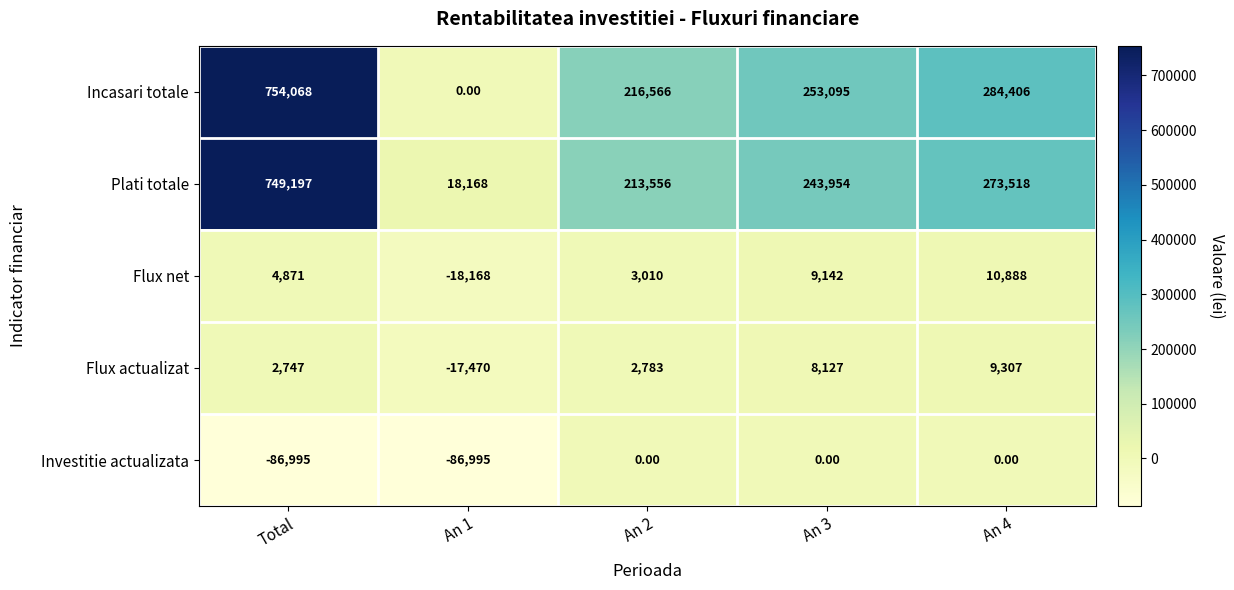

What is the difference between the second highest and minimum values in the Flux net series?

27310